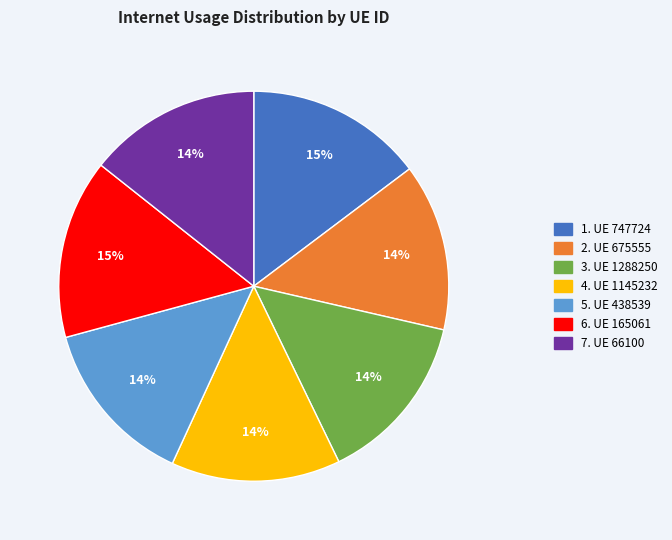

Does any single category account for the majority?

No